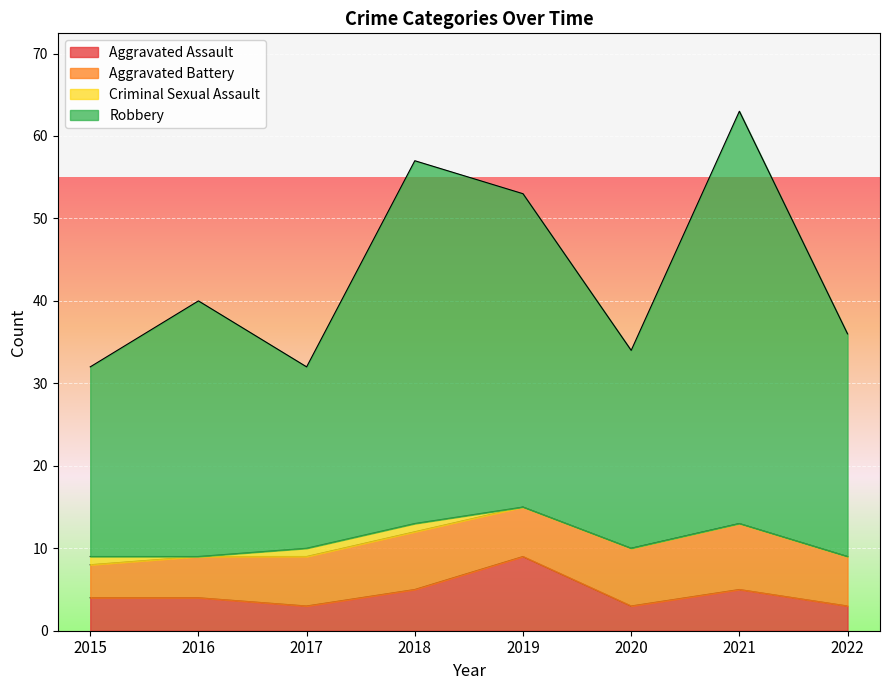

Does the chart display data point markers on the line(s)?

No